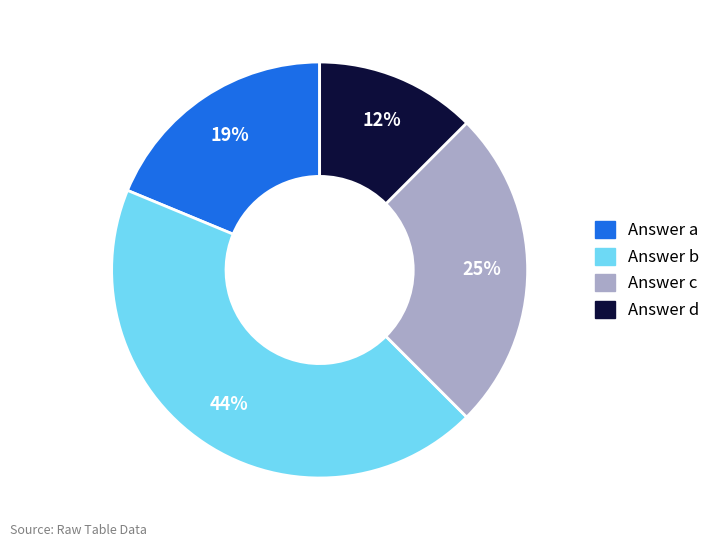

Is there a majority slice in this chart?

No